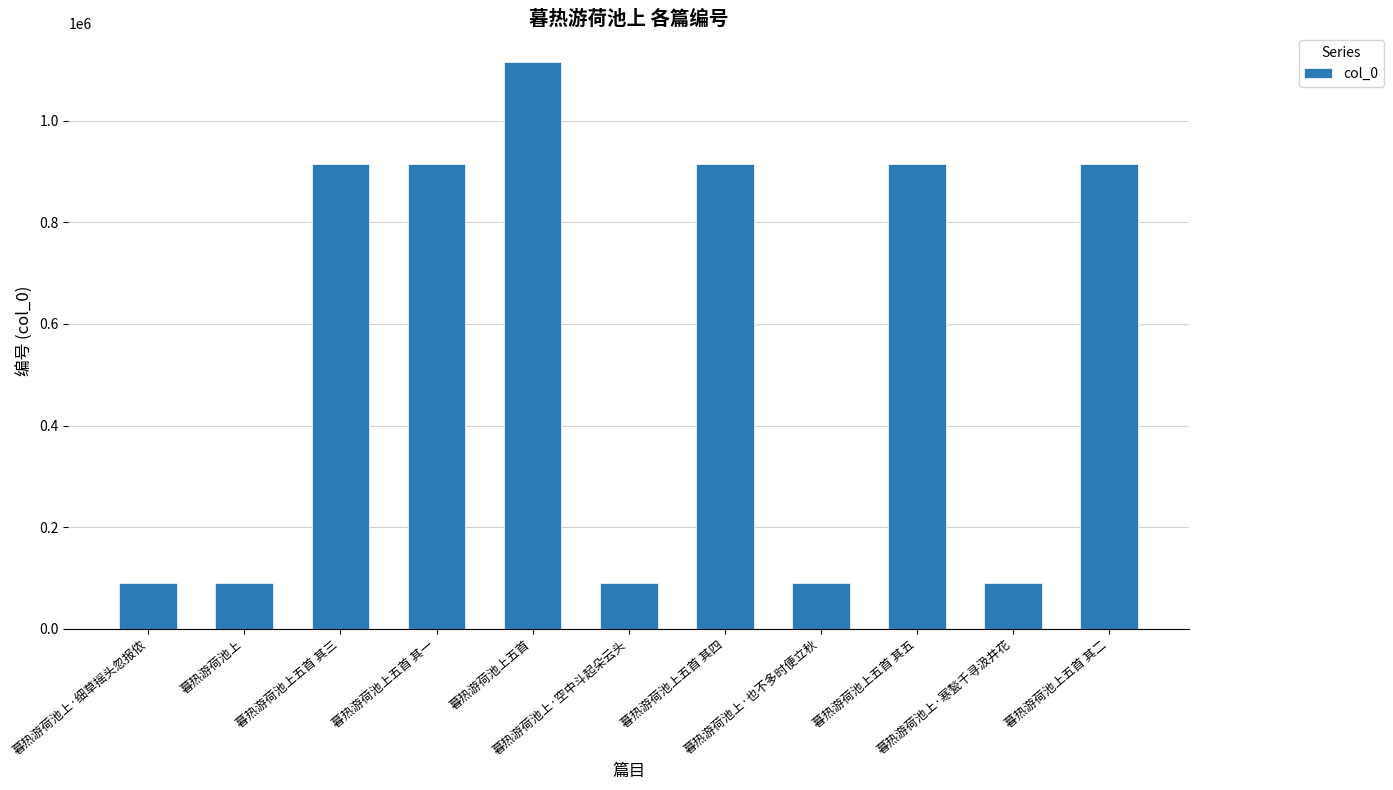

What is the difference between the second highest and minimum values?

823354